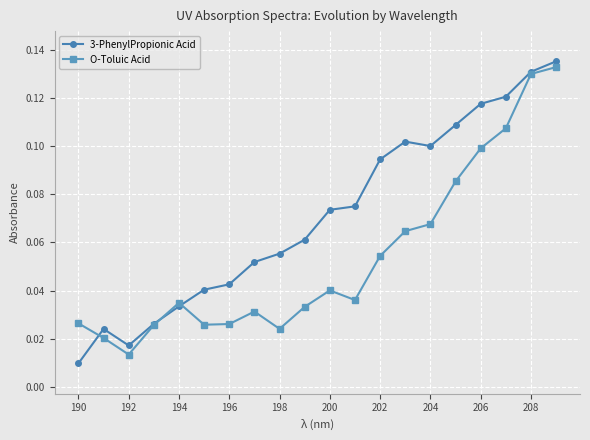

Rank the series by their average value, from lowest to highest.

O-Toluic Acid, 3-PhenylPropionic Acid